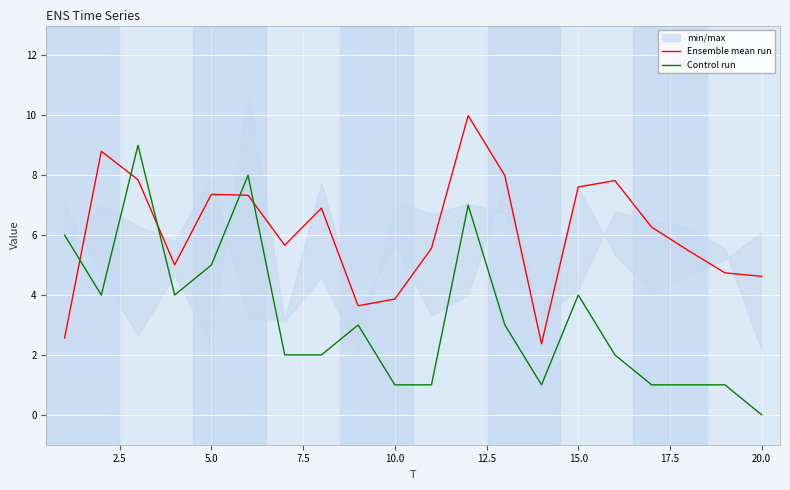

After their last crossing, which series has the higher values: Control run or Ensemble mean run?

Ensemble mean run